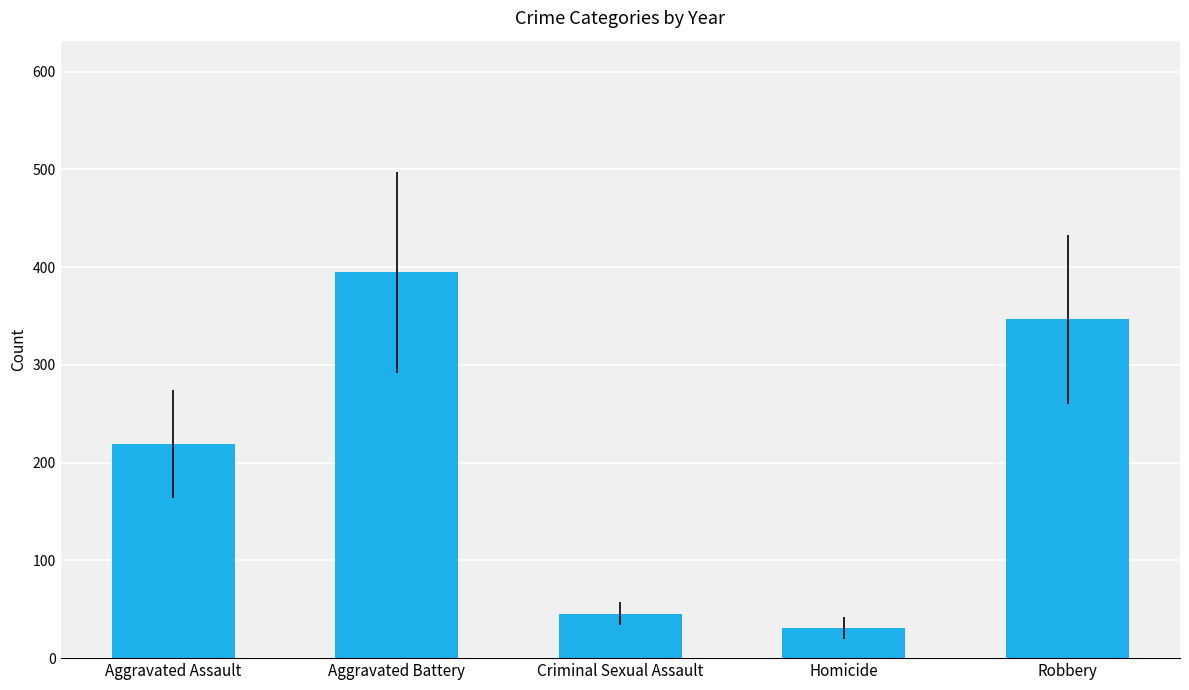

Approximately how many times larger is the value at Criminal Sexual Assault compared to Robbery?

0.1